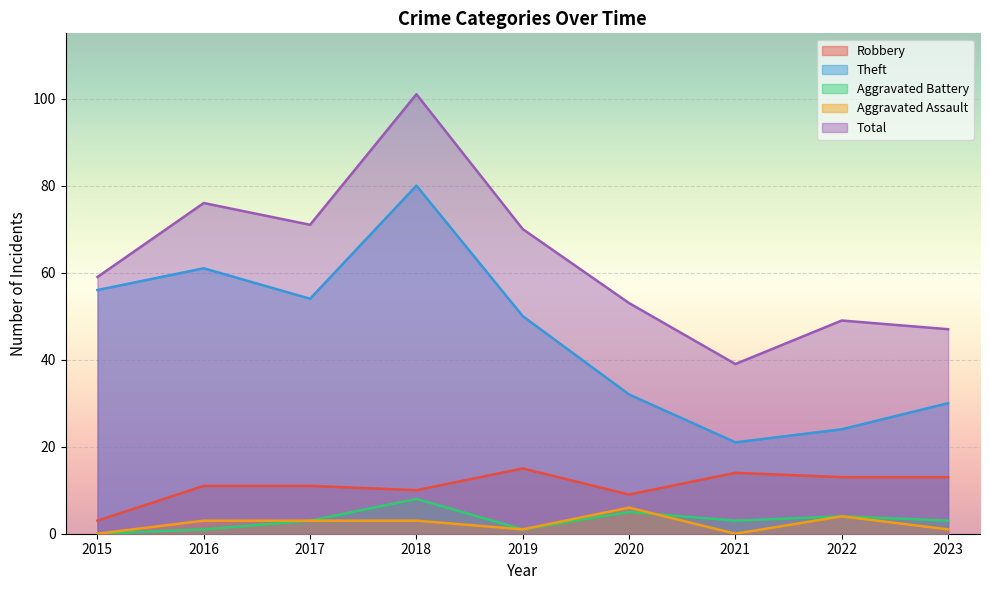

What is the difference between the Total values at 2019 and 2020?

17